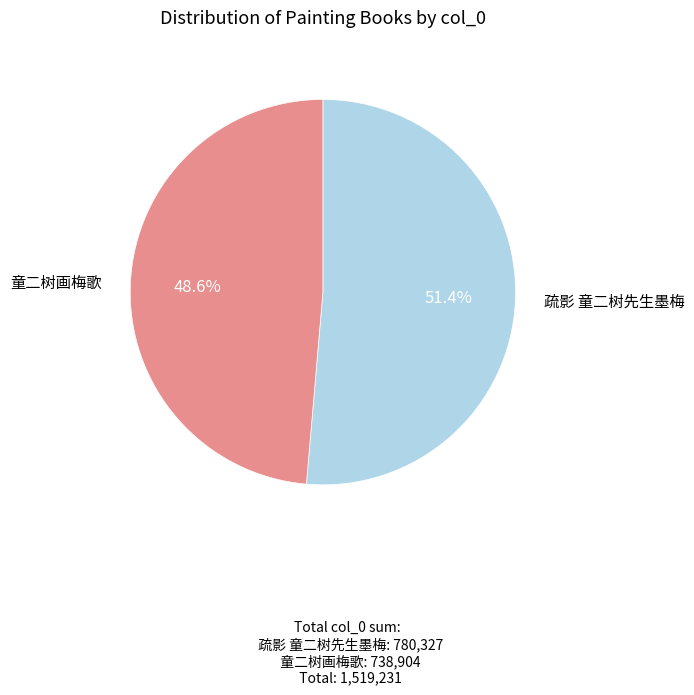

To the nearest percent, what is the difference between the largest and smallest slice percentages?

3%